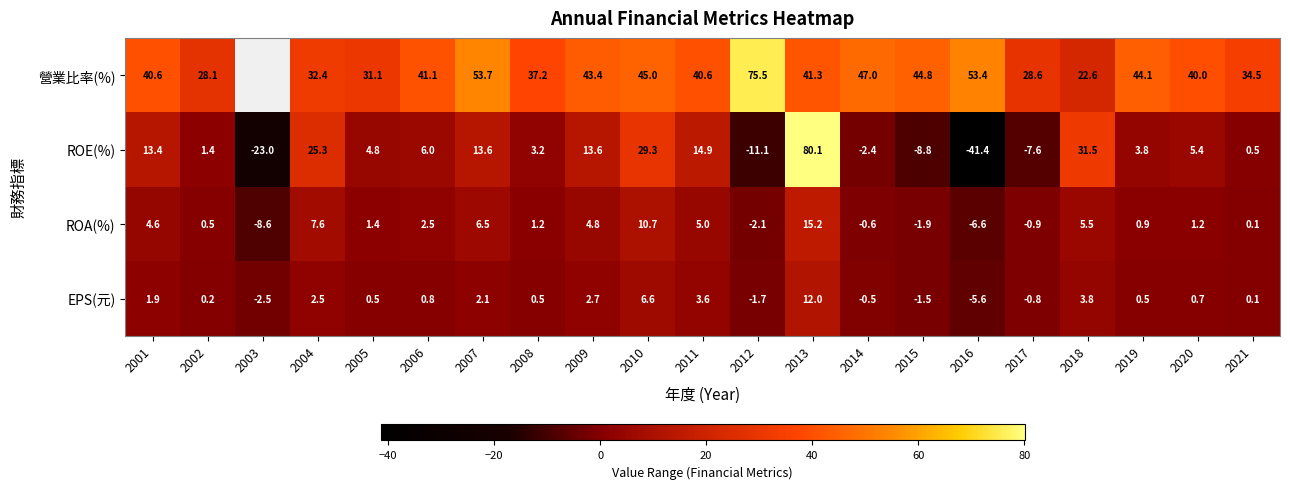

Rank the series at 2008 from highest to lowest value.

營業比率(%), ROE(%), ROA(%), EPS(元)